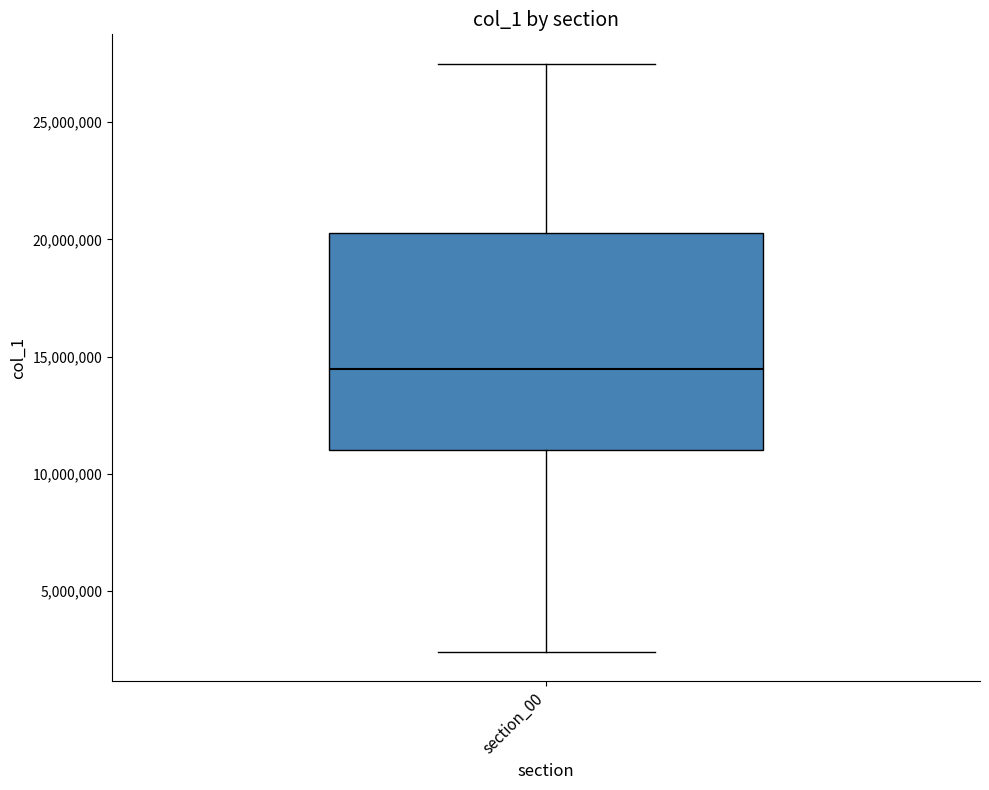

Transcribe this box plot: give where the median line is, the range the box spans, and where the two whiskers end, as read against the y-axis. The values are not printed on the chart, so give them approximately, as read against the axis.

median 14500000, box 11000000 to 20500000, whiskers 2500000 to 27500000